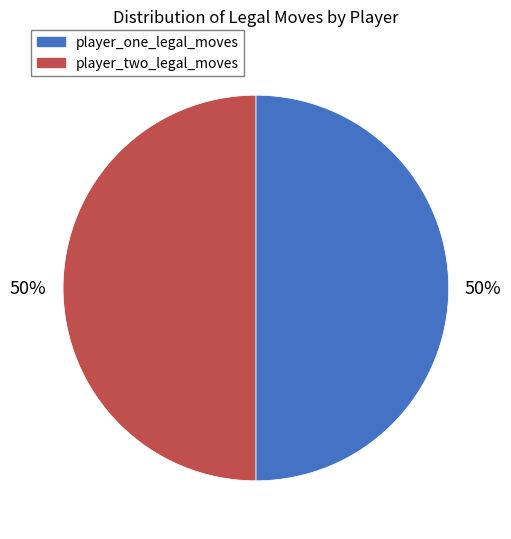

To the nearest percent, what is the average slice percentage?

50%